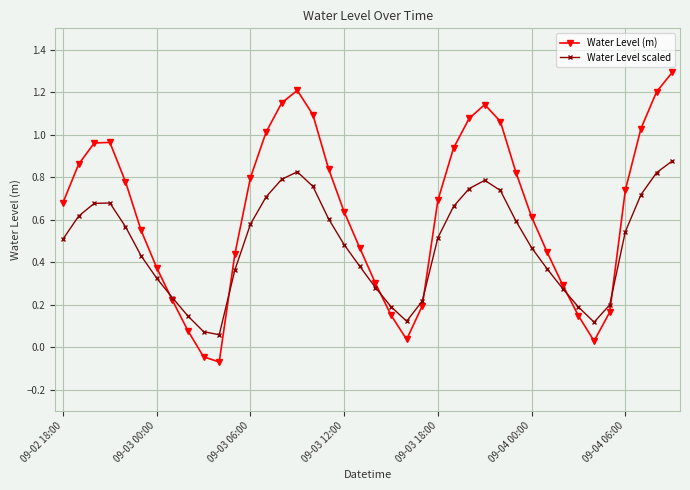

Which series has the widest spread of values?

Water Level (m)